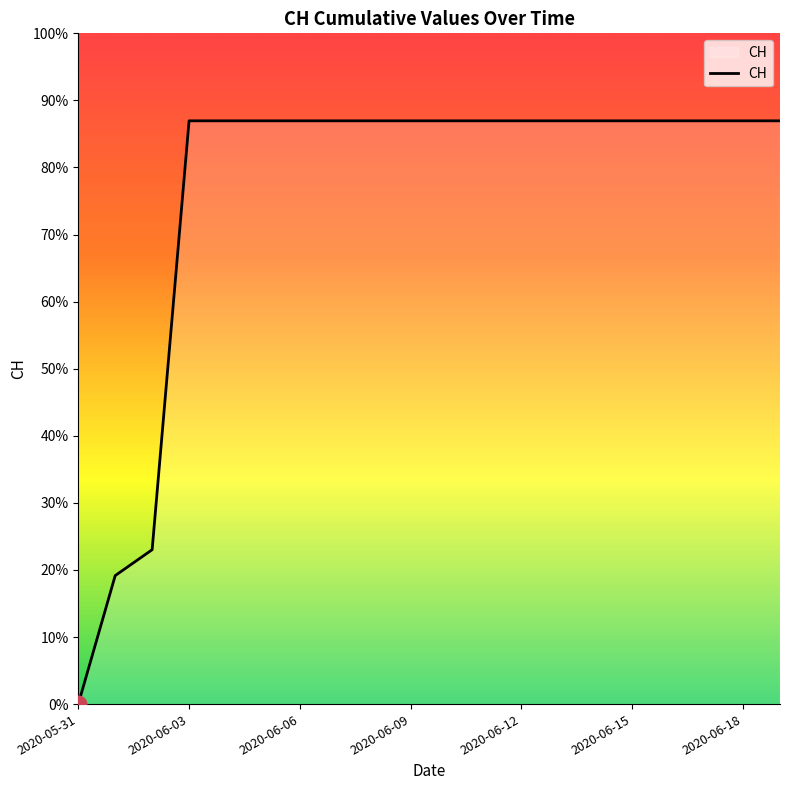

Does the chart display data point markers on the line(s)?

No